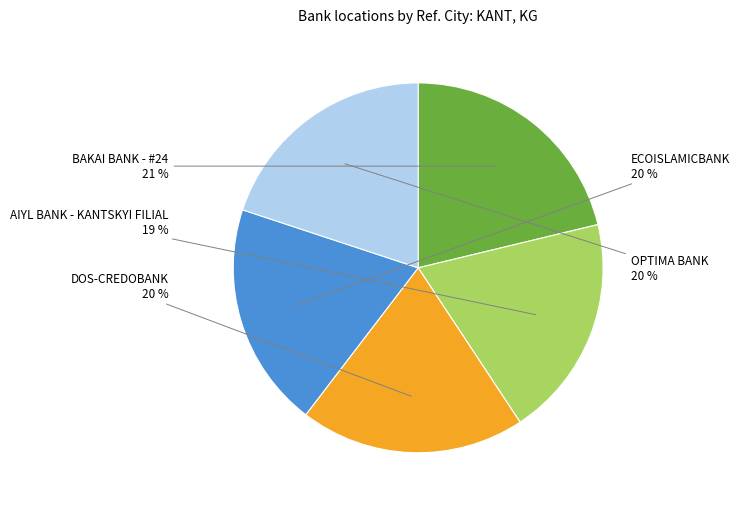

Is there a majority slice in this chart?

No